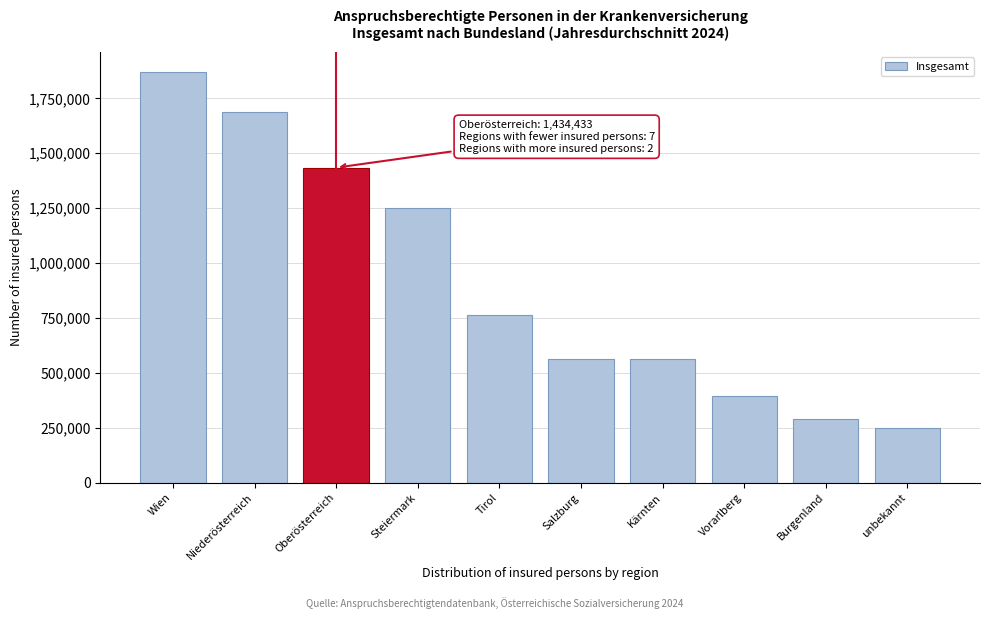

Where is the data nearest to the value 1059796?

Steiermark